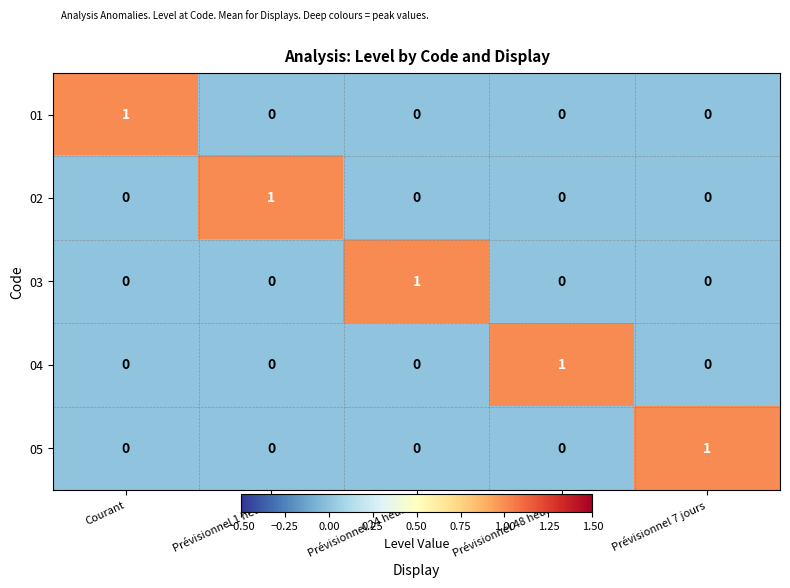

Reading left to right, extract all data points from this chart.

01: 1	0	0	0	0
02: 0	1	0	0	0
03: 0	0	1	0	0
04: 0	0	0	1	0
05: 0	0	0	0	1